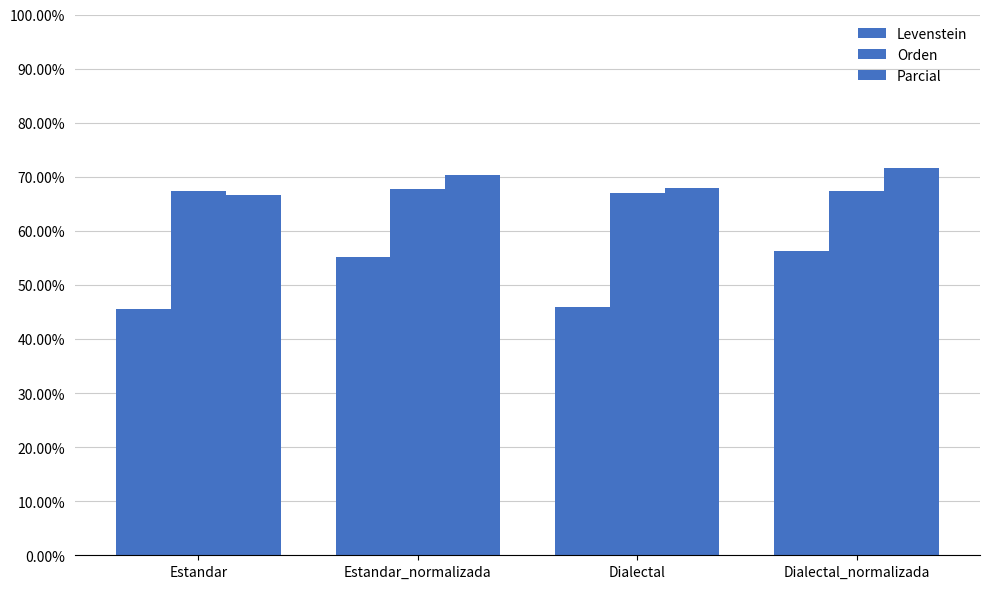

Which has a higher value, Dialectal_normalizada or Estandar?

Dialectal_normalizada